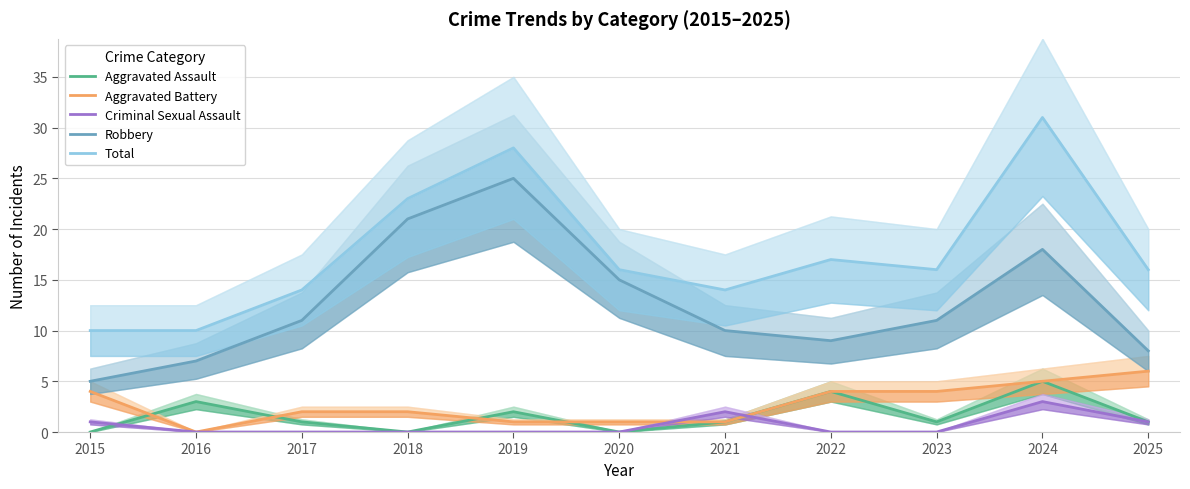

Is it true that Robbery equals 25 at 2019?

True